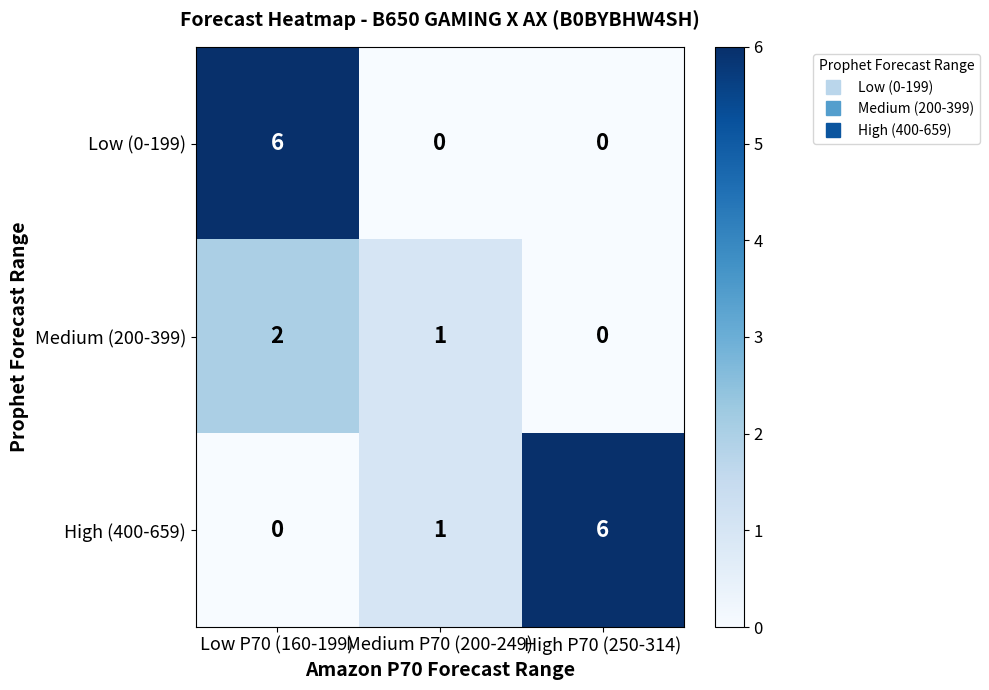

Which series has the largest total across all categories?

High (400-659)